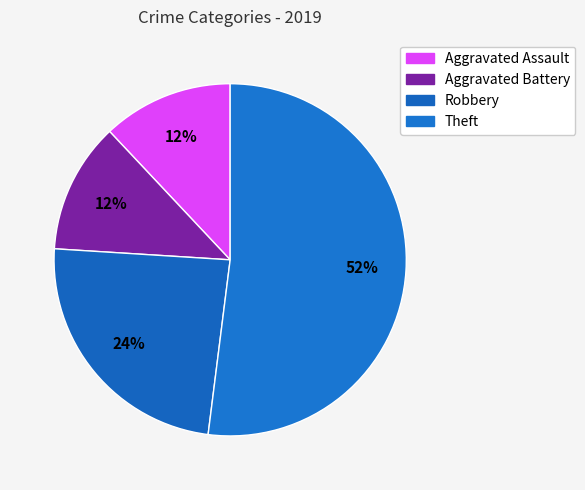

To the nearest percent, what is the average slice percentage?

25%